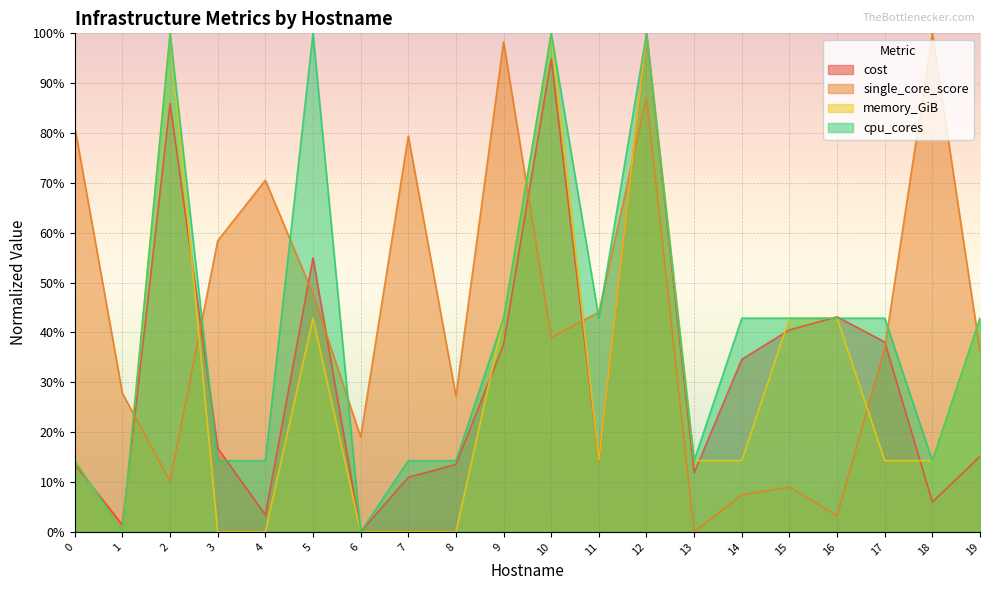

Rank the series at 15 from highest to lowest value.

memory_GiB, cpu_cores, cost, single_core_score